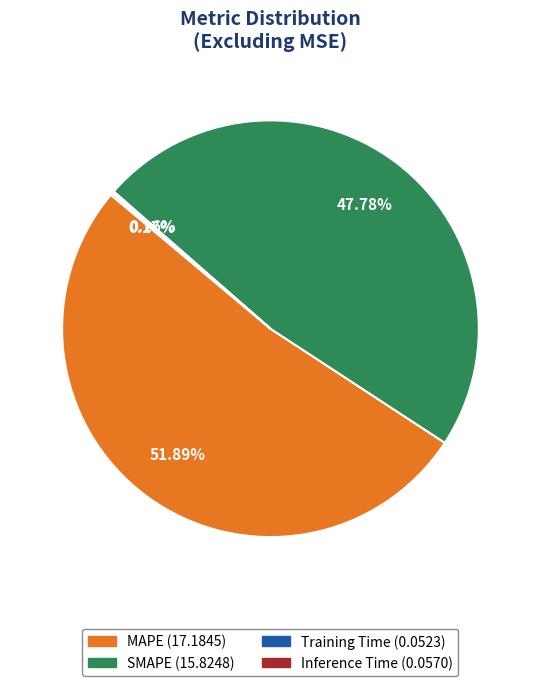

Between MAPE and SMAPE, which is larger?

MAPE